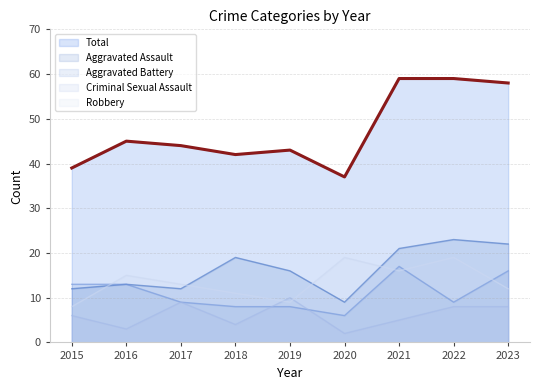

Which series has the largest range (max minus min)?

Total